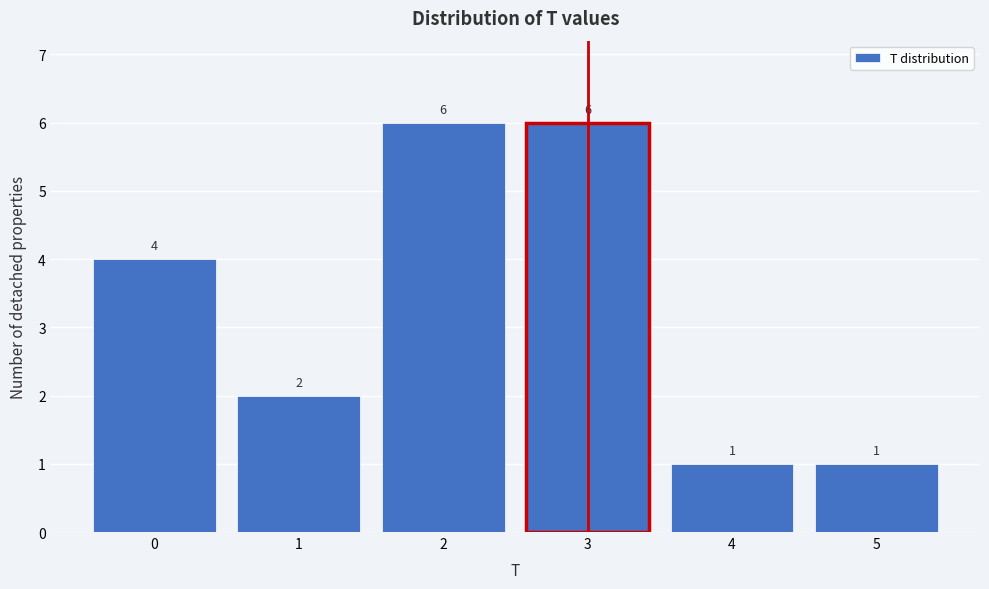

Reading right to left, list all the values displayed in this chart.

5=1	4=1	3=6	2=6	1=2	0=4